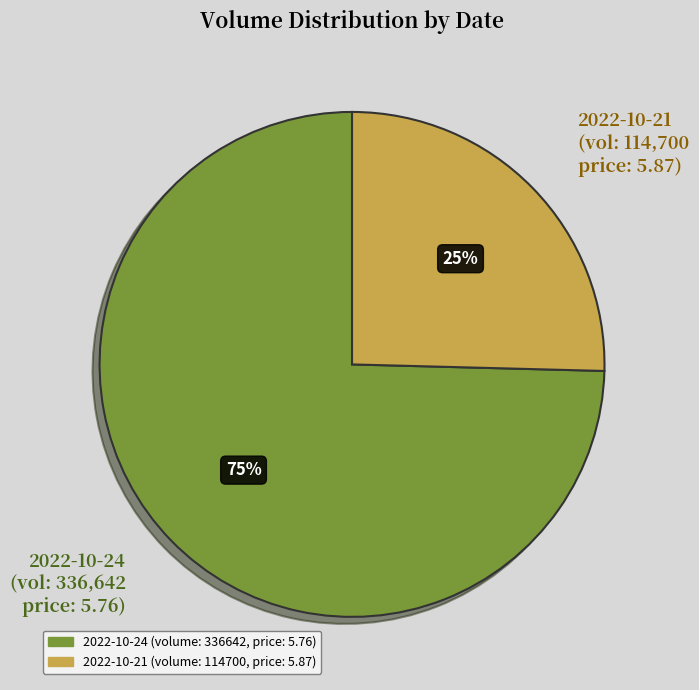

To the nearest percent, what is the average slice percentage?

50%